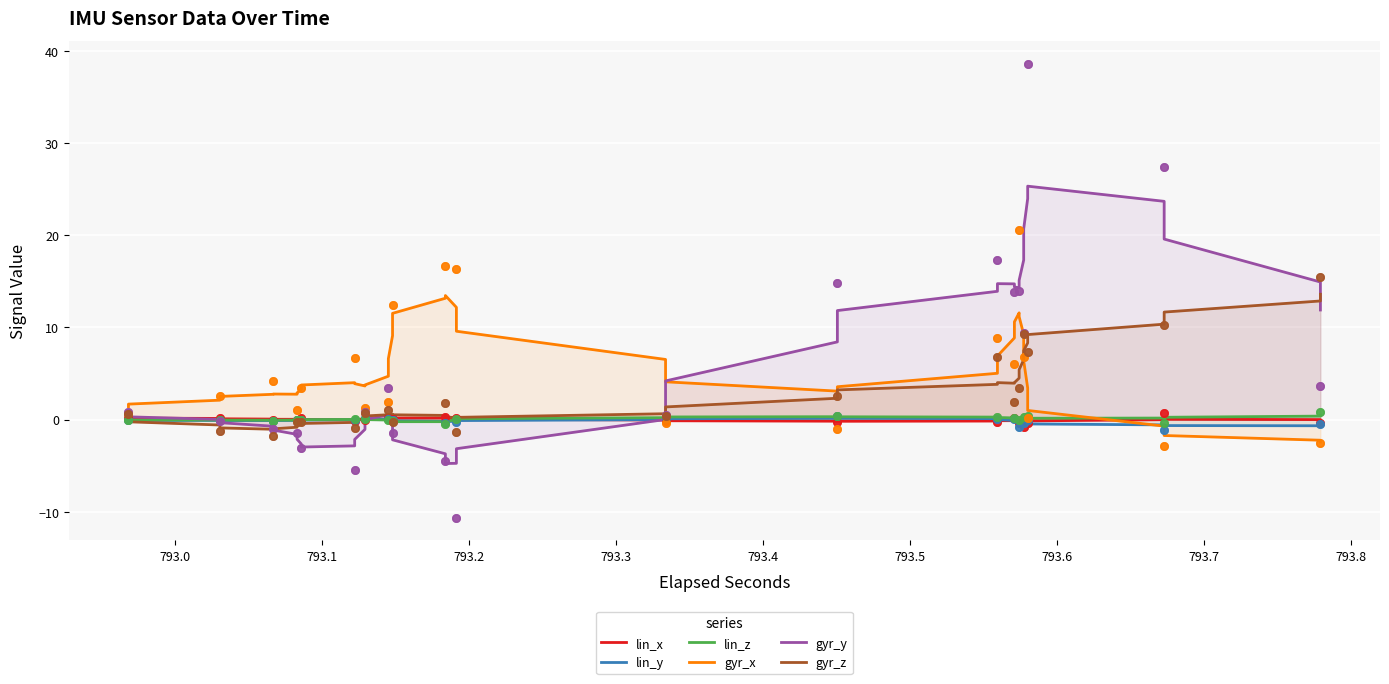

Which series has the largest Y range (max minus min)?

gyr_y